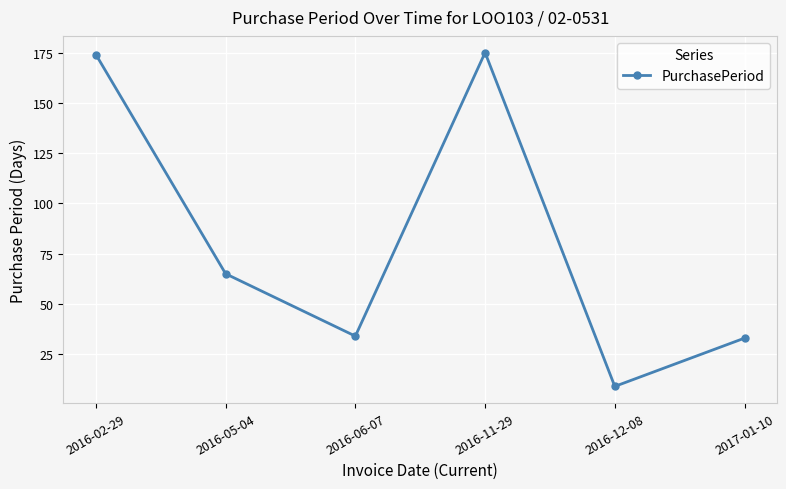

The chart shows a value of 65 at 2016-05-04. True or false?

True